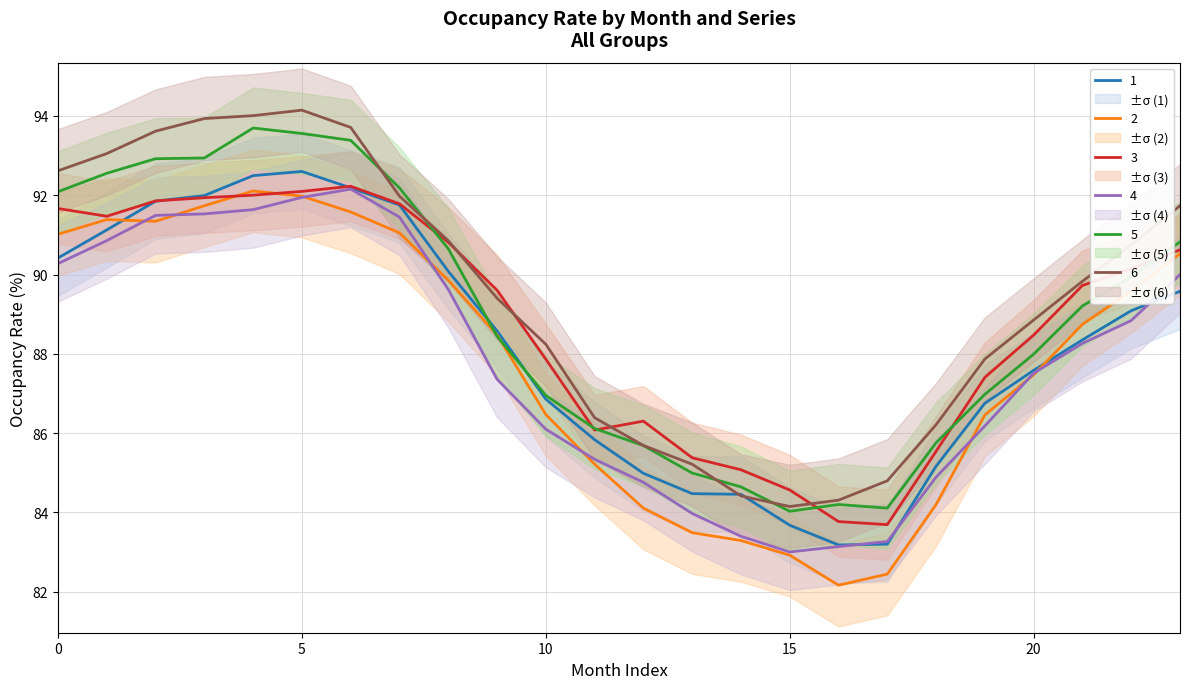

At how many categories does at least one series exceed 93?

6